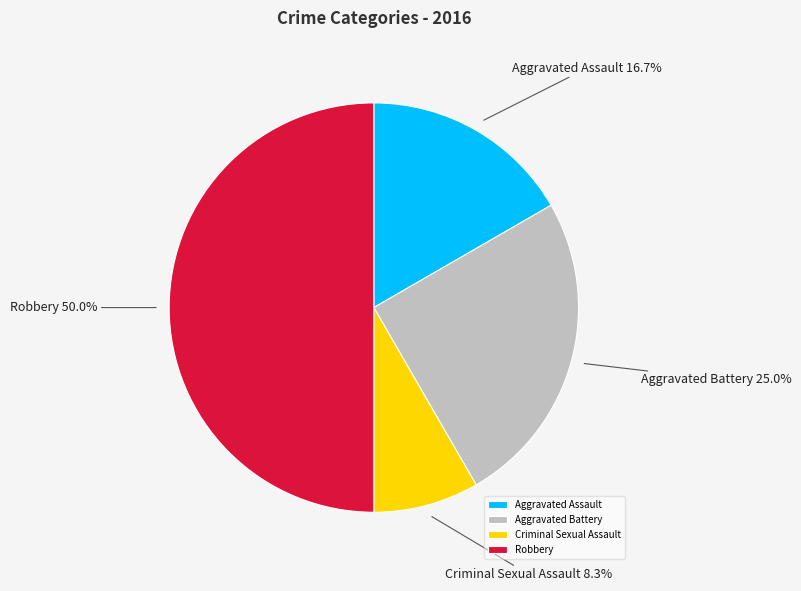

Is it true that Criminal Sexual Assault is 8% of the pie?

True